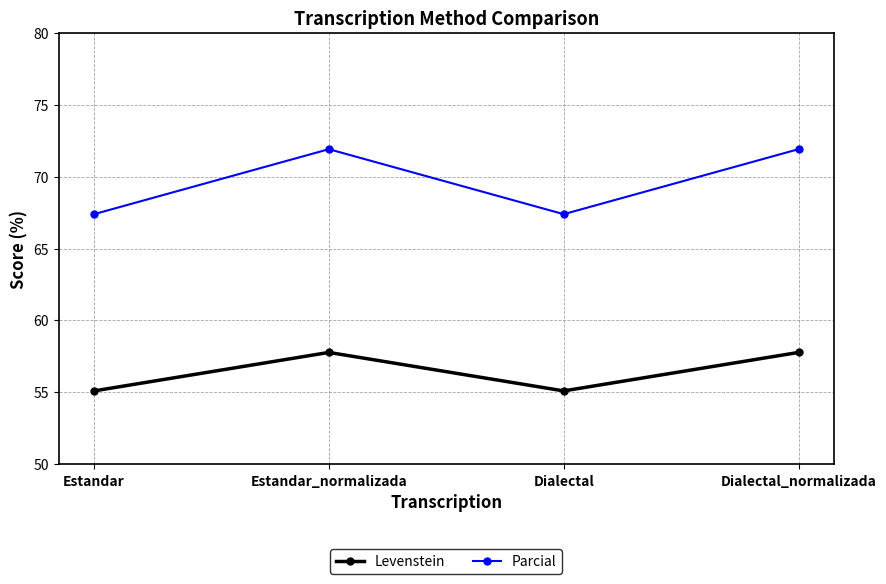

What is the label of the 3rd point from the right?

Estandar_normalizada